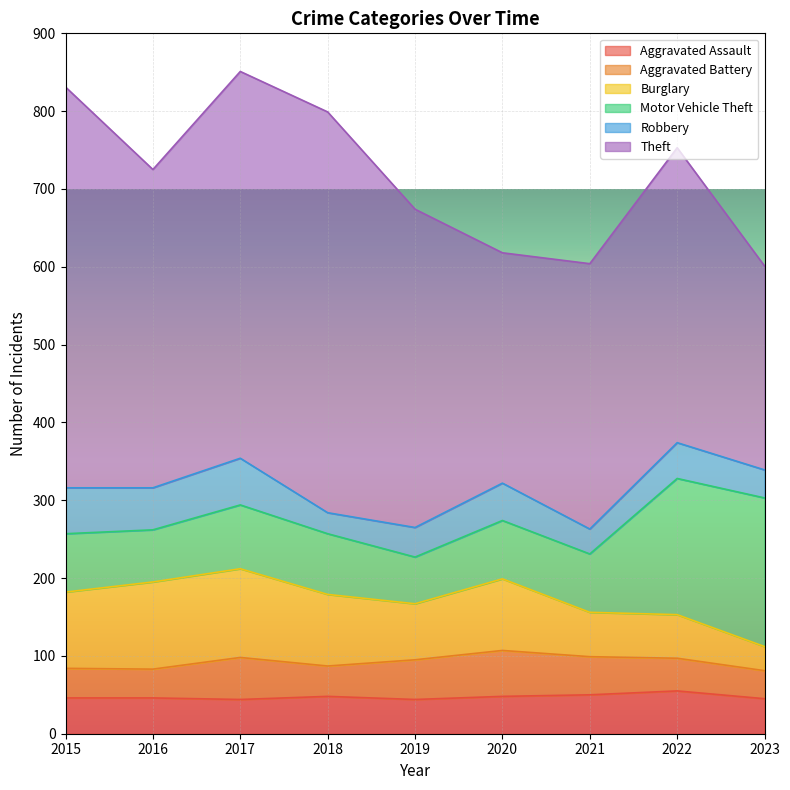

True or false: Aggravated Battery has more than 1 interior local peaks.

True